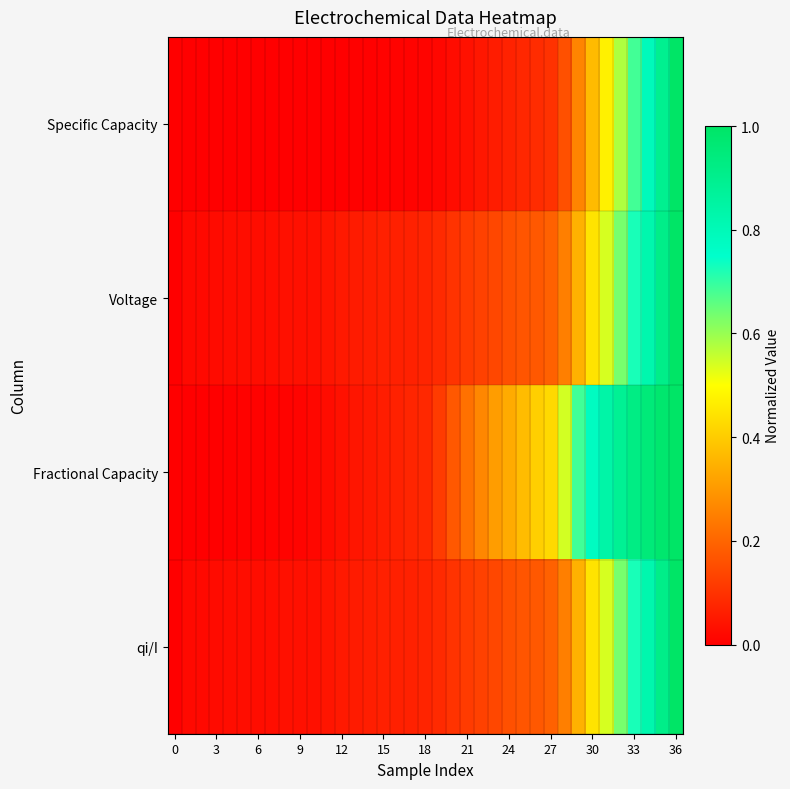

How many data points does each series have?

37